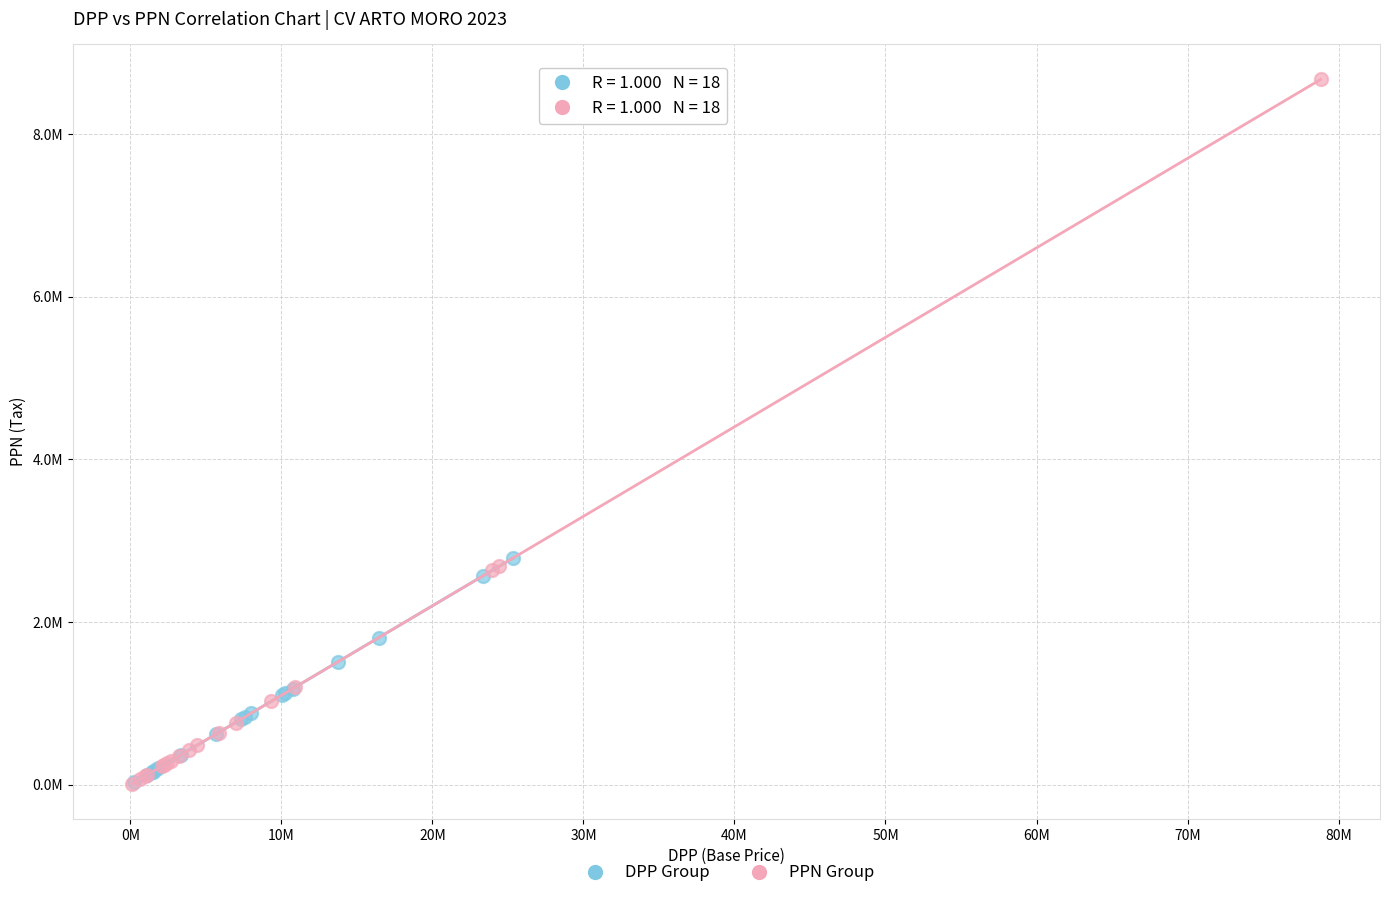

Which series reaches the maximum Y coordinate?

PPN Group